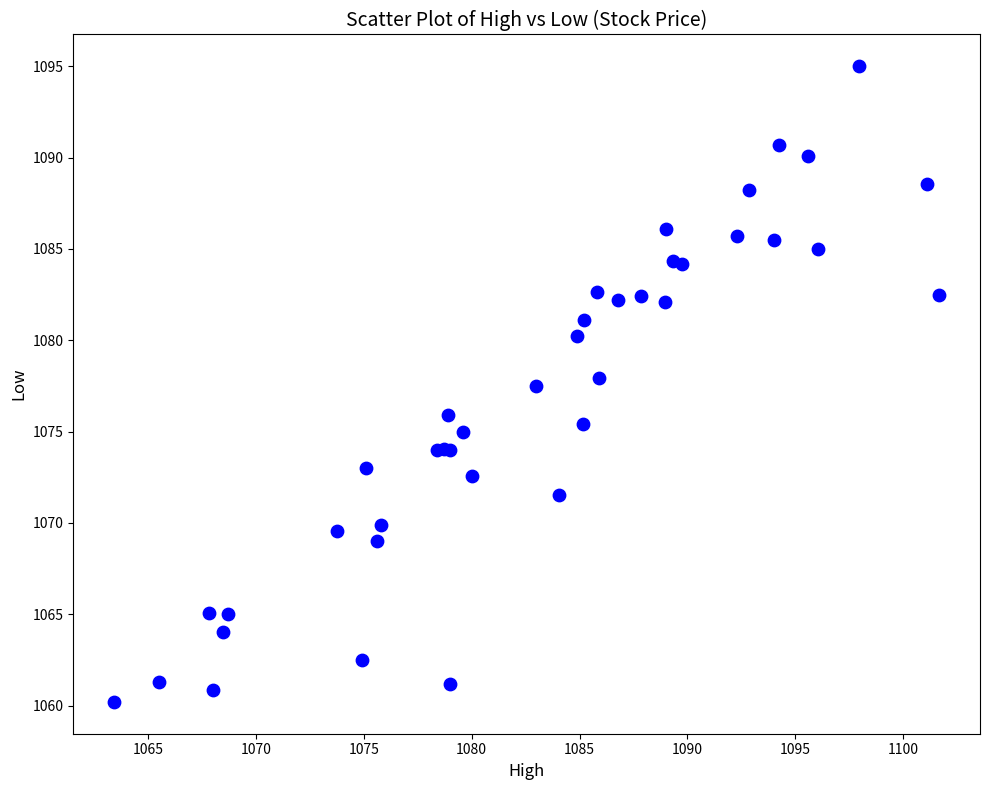

What Y value in the scatter plot is closest to 1077?

1077.5